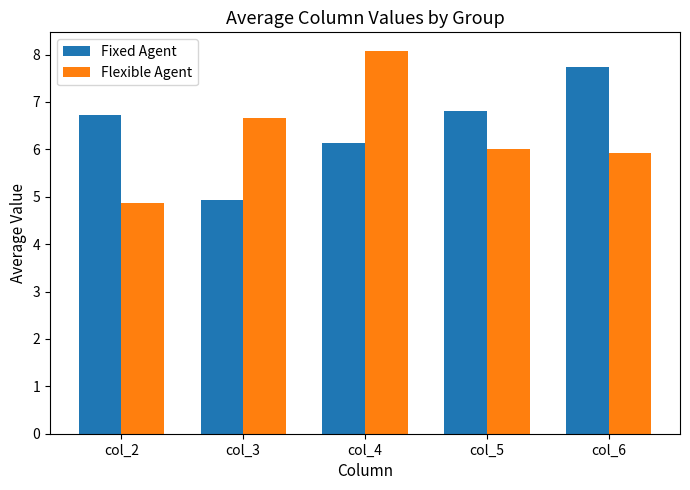

Which series changed the most between col_4 and col_5?

Flexible Agent